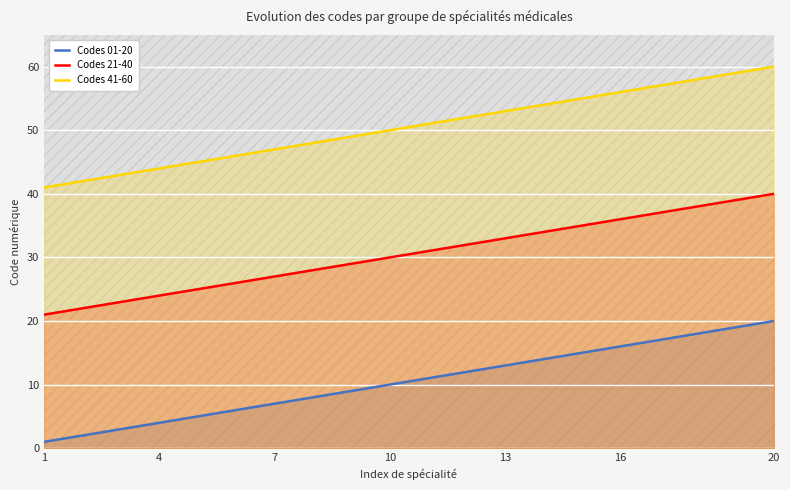

True or false: Codes 41-60 has more than 0 interior local peaks.

False